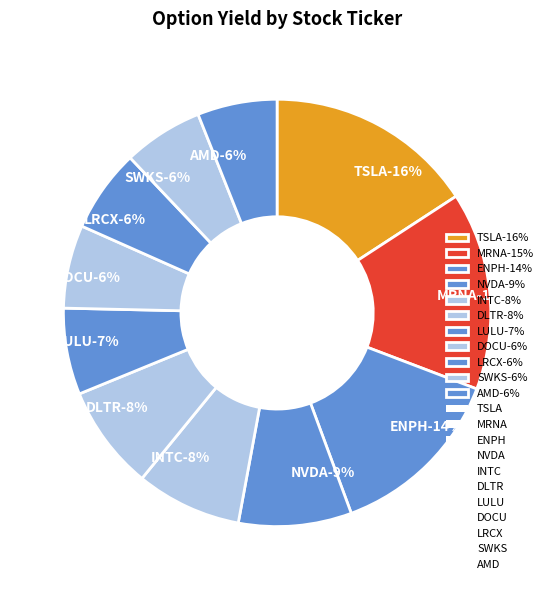

To the nearest percent, what is the average slice percentage?

9%